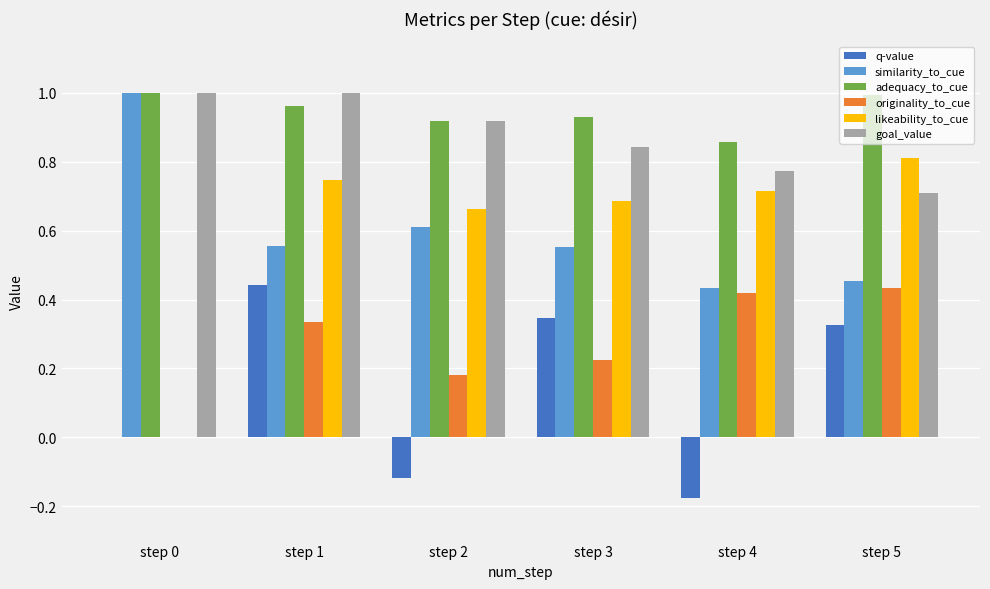

Is the value of q-value at step 3 greater than the value of similarity_to_cue at step 2?

No